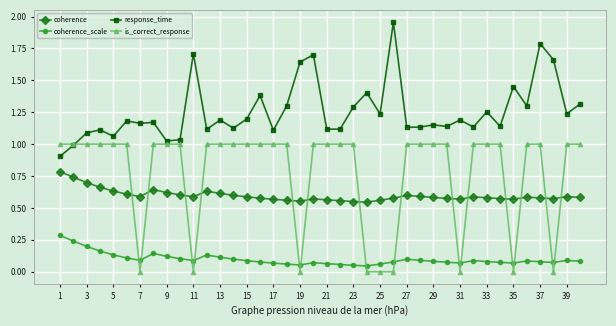

True or false: coherence and is_correct_response intersect in this chart.

True